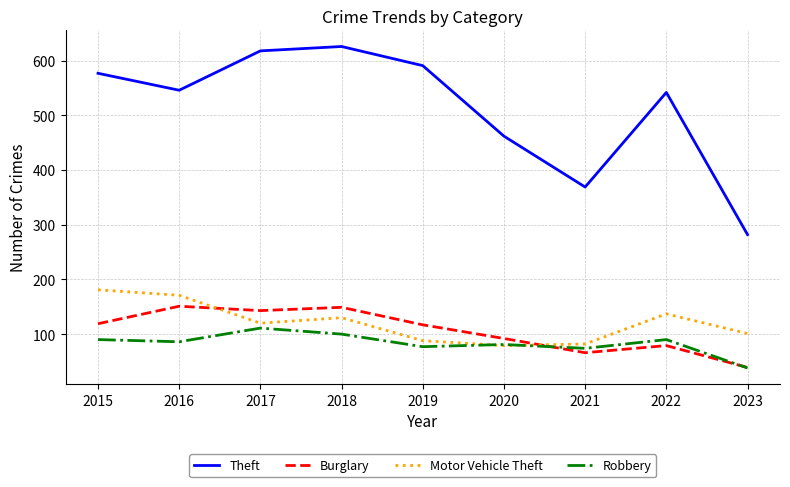

Which series has the largest total across all categories?

Theft